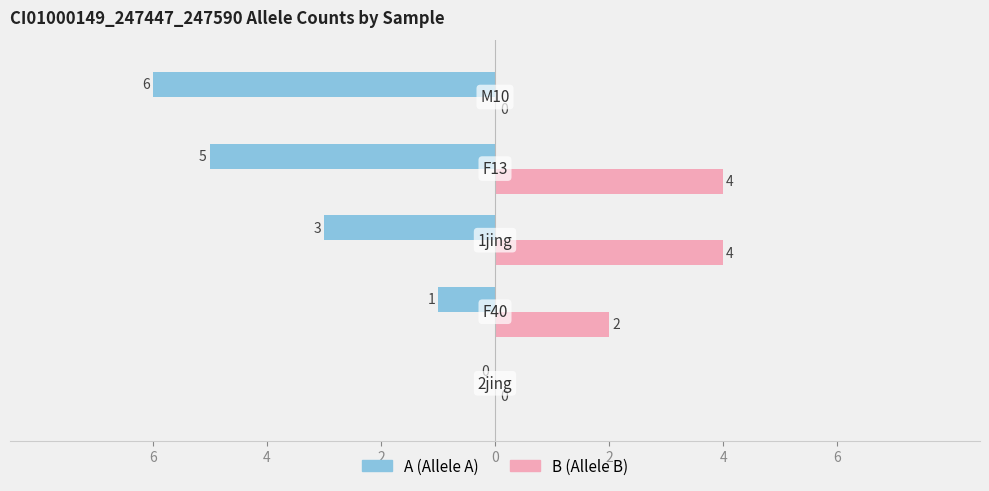

How many series are shown in this chart?

2